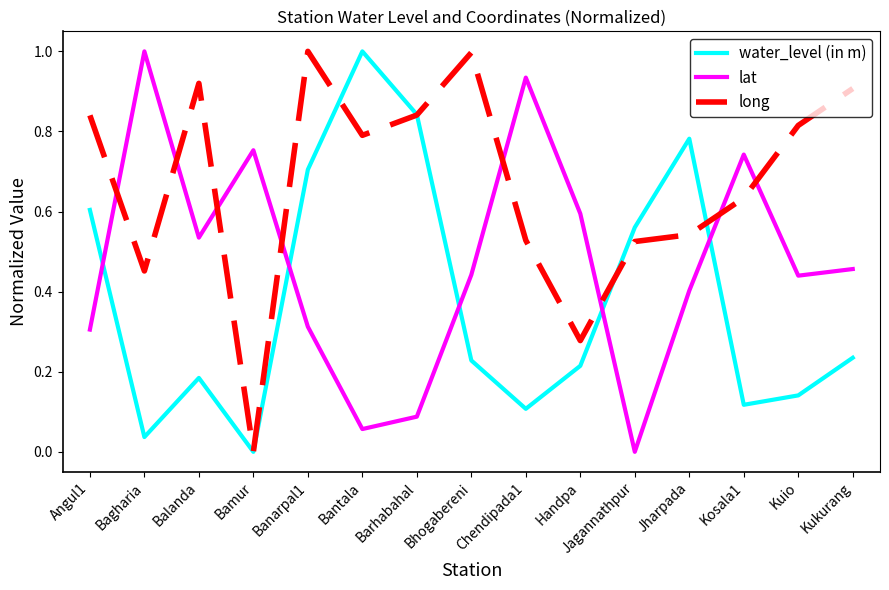

The lat series shows 0.3 at Angul1. True or false?

True